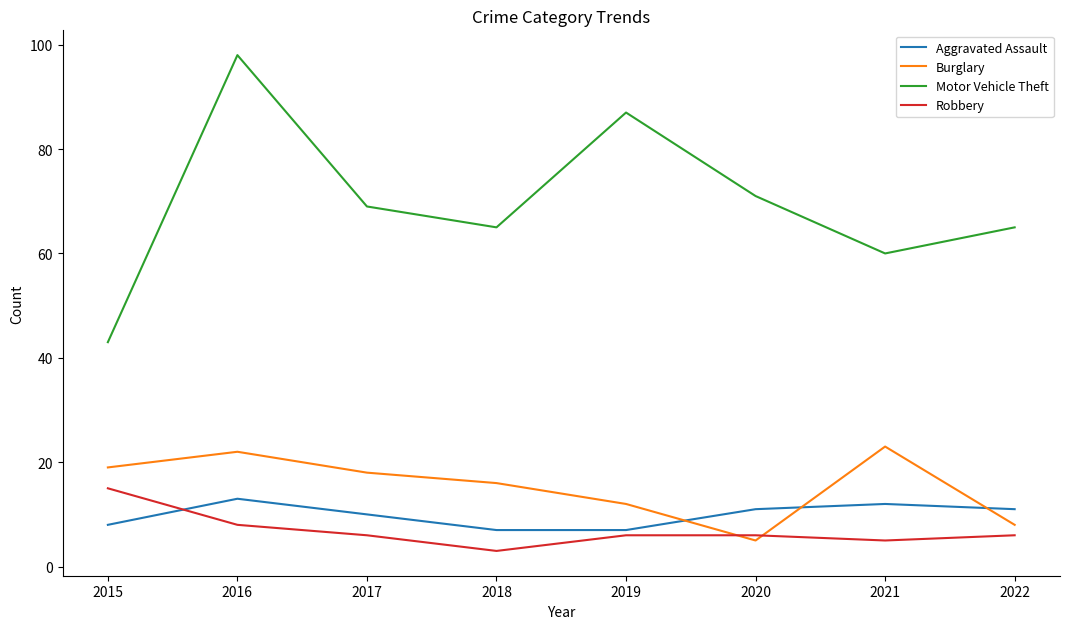

What is the lowest value of the Burglary series?

5